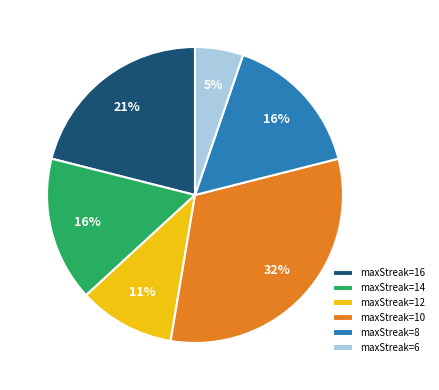

Does any single category account for the majority?

No